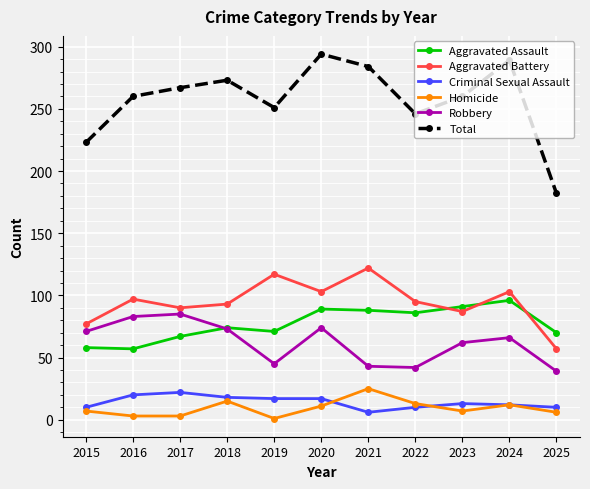

What value does the Homicide series have at 2021?

25